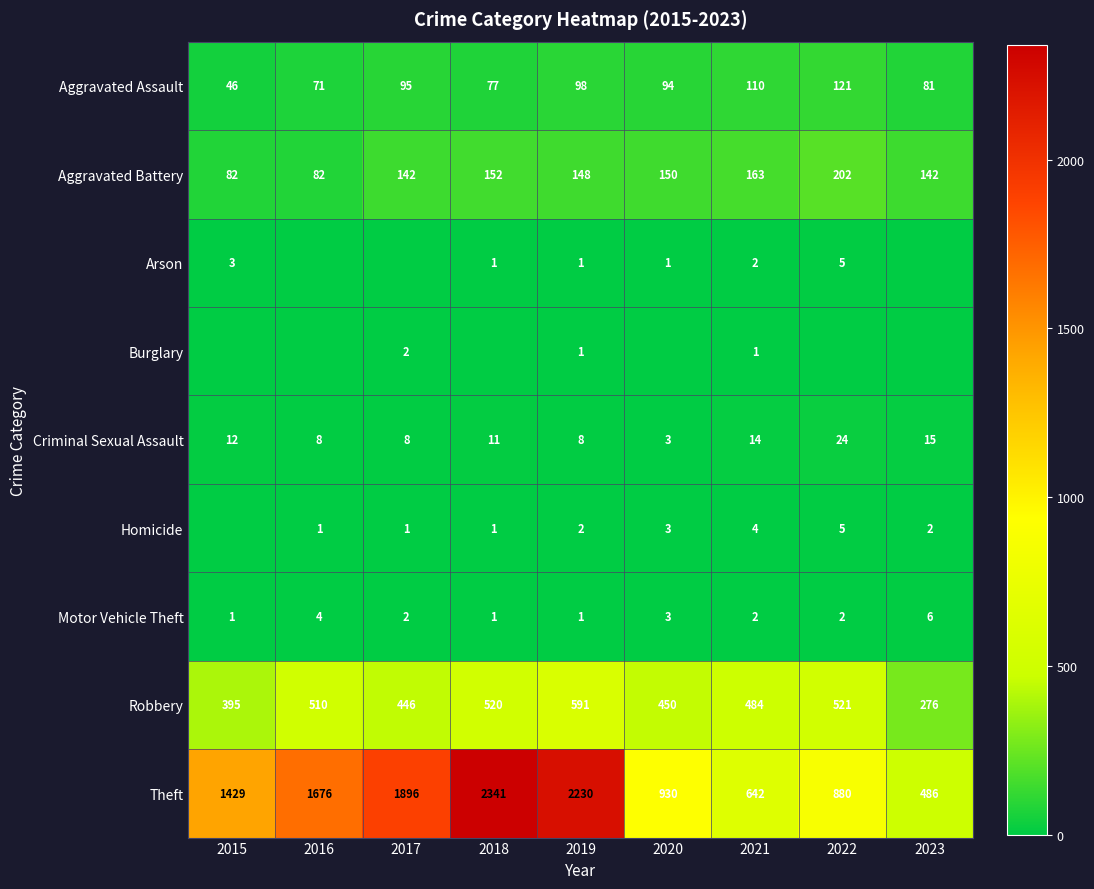

What is the sum of the Criminal Sexual Assault values at 2018 and 2016?

19